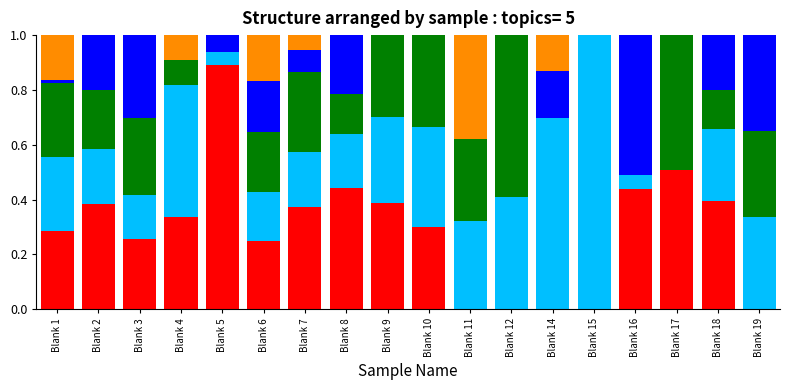

What is the total value across all series at Blank 3?

1.0